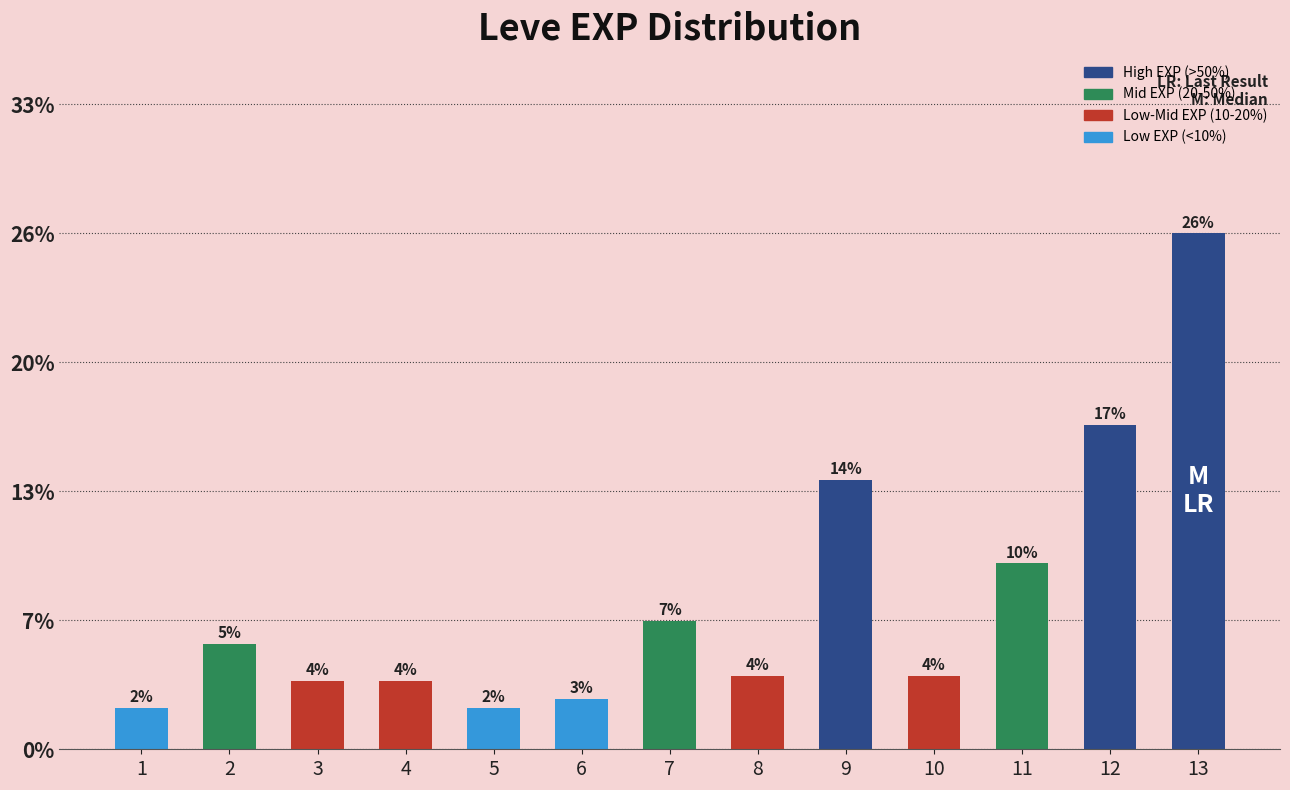

Does the chart contain any negative values?

No